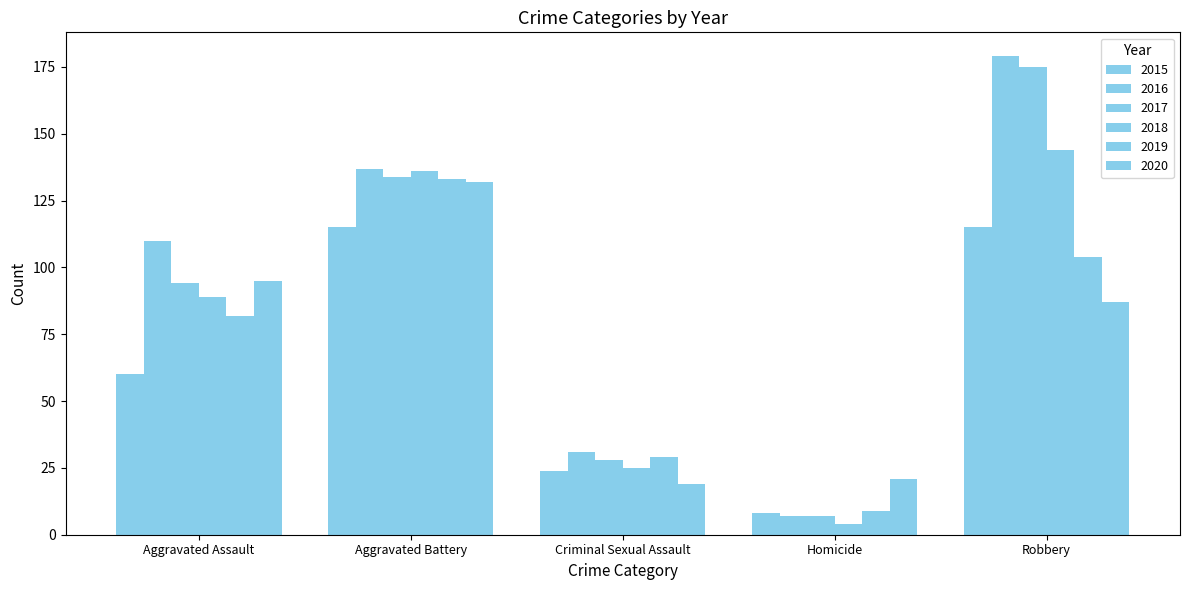

Does the chart contain stacked bars?

No